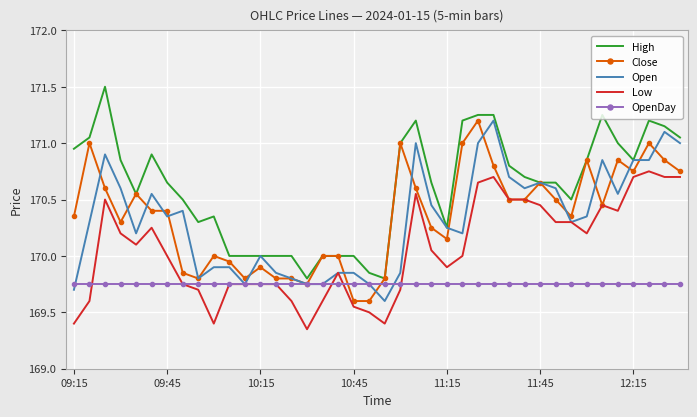

Which series has the largest total across all categories?

High